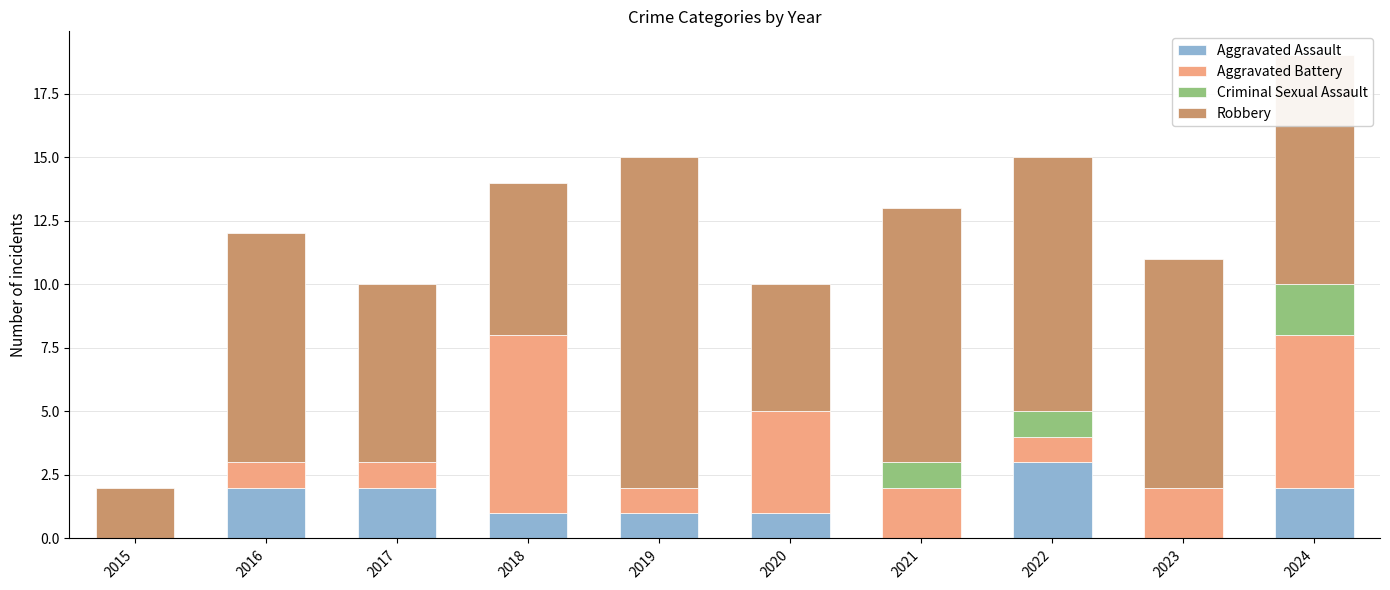

True or false: Aggravated Assault has a value of 2 at 2021.

False